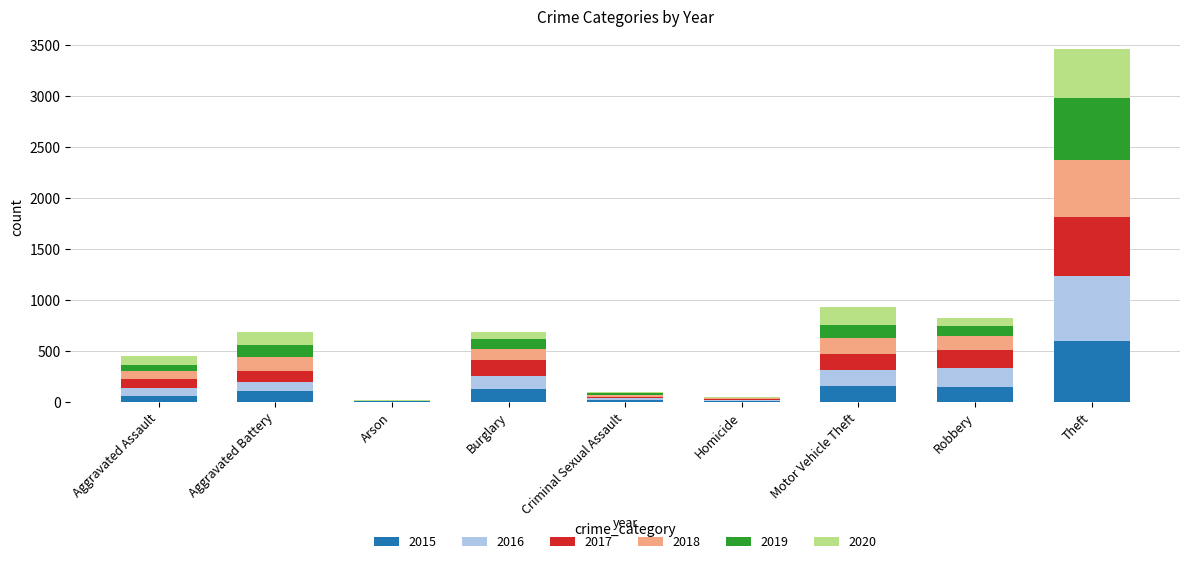

At which category is the sum across all series the highest?

Theft